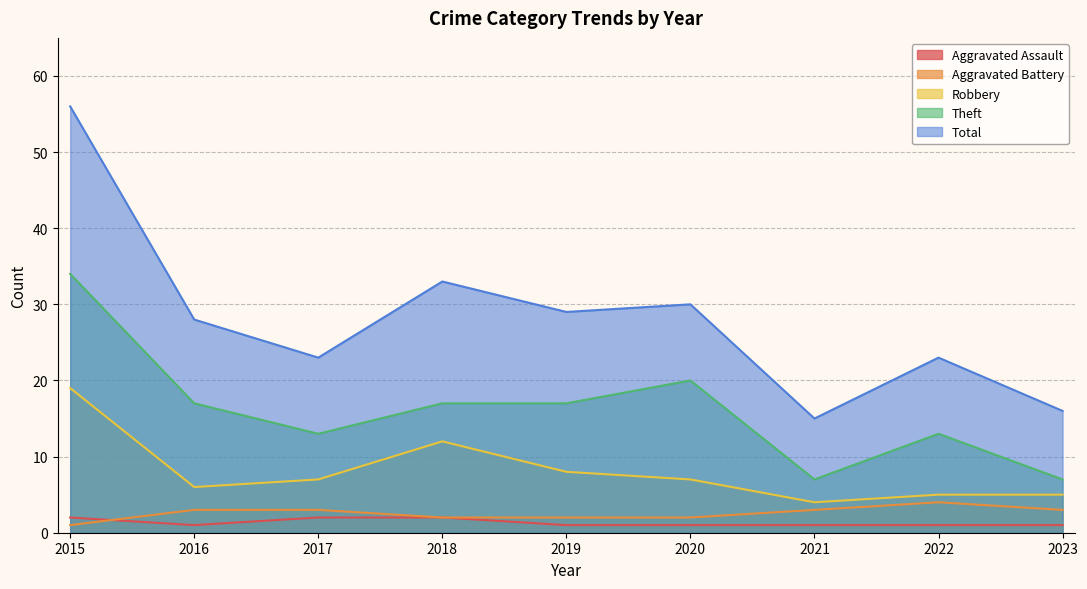

What is the spread (max minus min) of values at 2023?

15